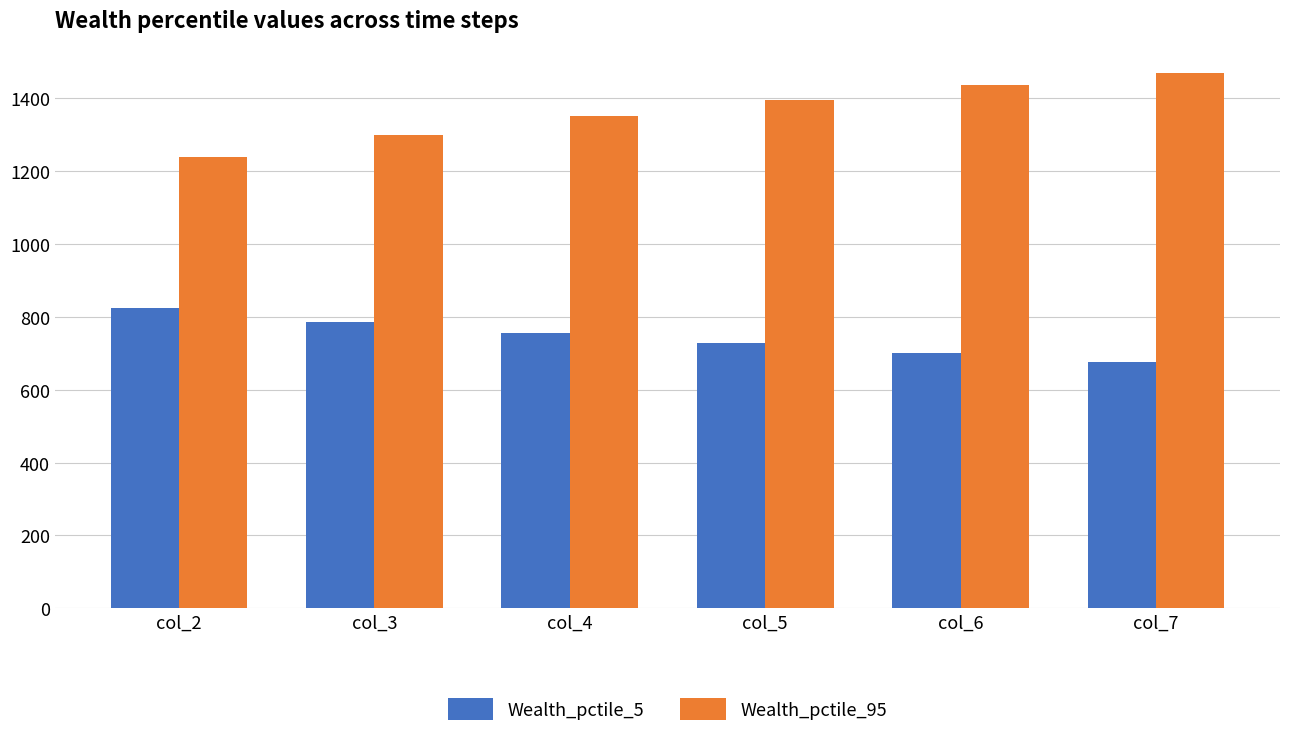

True or false: Wealth_pctile_5 has a value of 1293.0 at col_3.

False